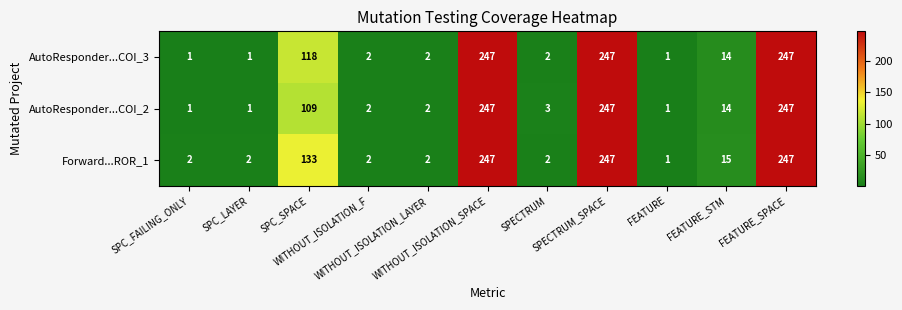

What is the average value of the AutoResponder...COI_2 series?

79